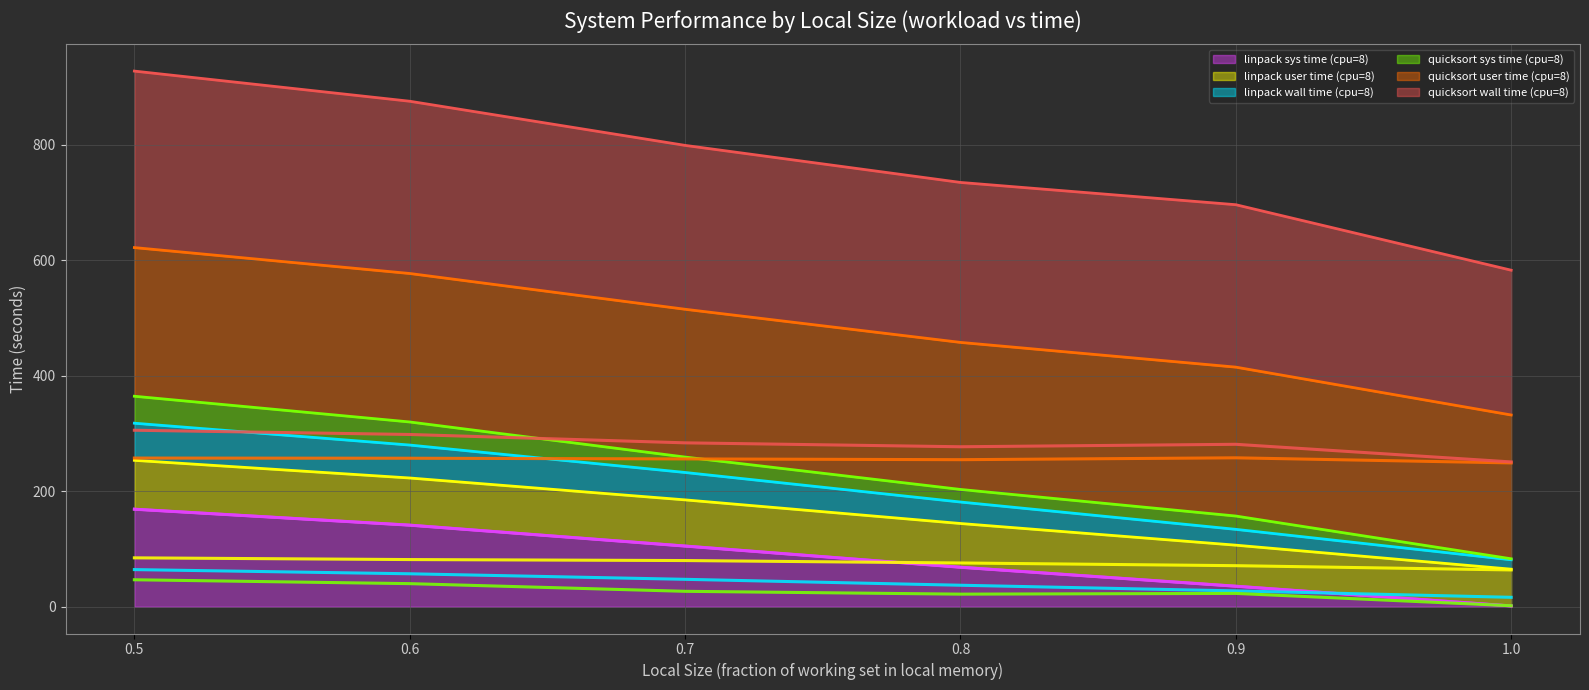

Rank the categories by linpack sys time (cpu=8) value from lowest to highest.

1.0, 0.9, 0.8, 0.7, 0.6, 0.5